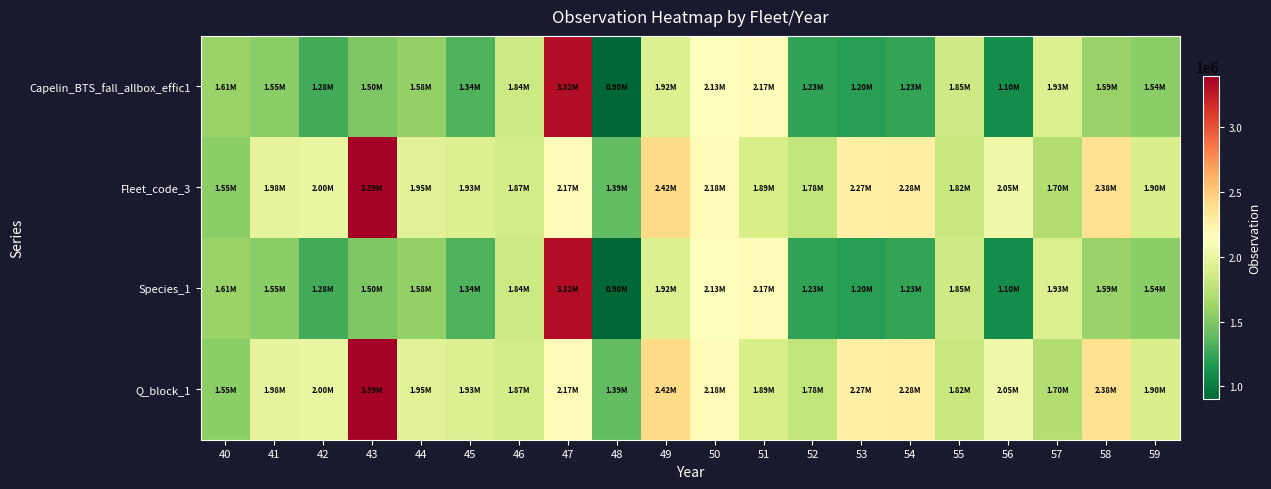

Rank the series by their maximum value, from lowest to highest.

Capelin_BTS_fall_allbox_effic1, Species_1, Fleet_code_3, Q_block_1